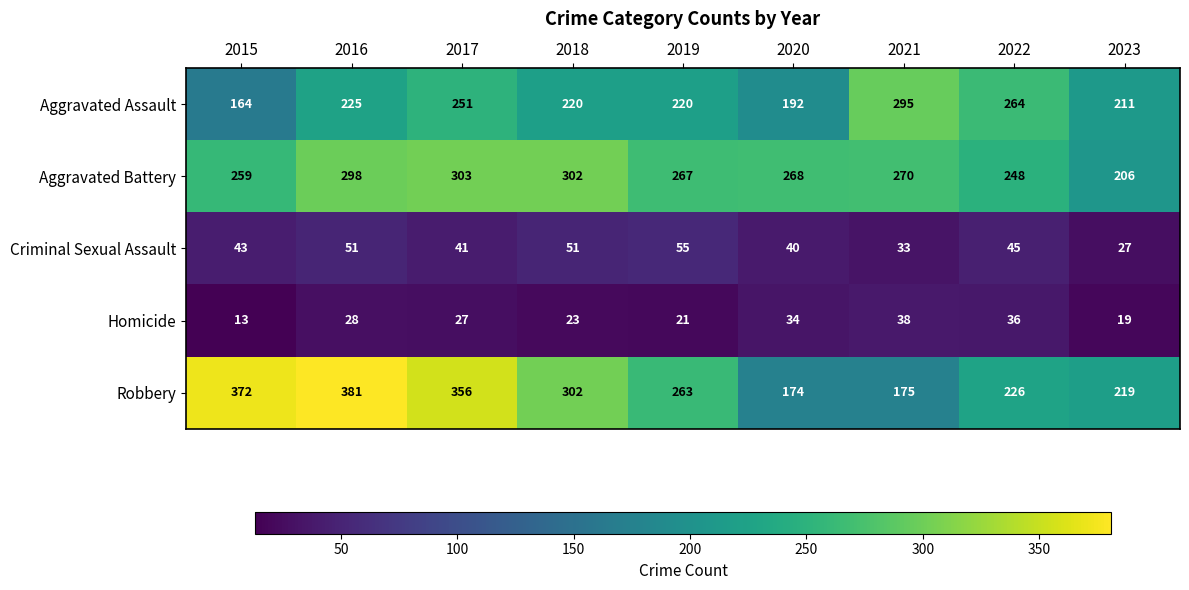

What is the greatest value displayed?

381